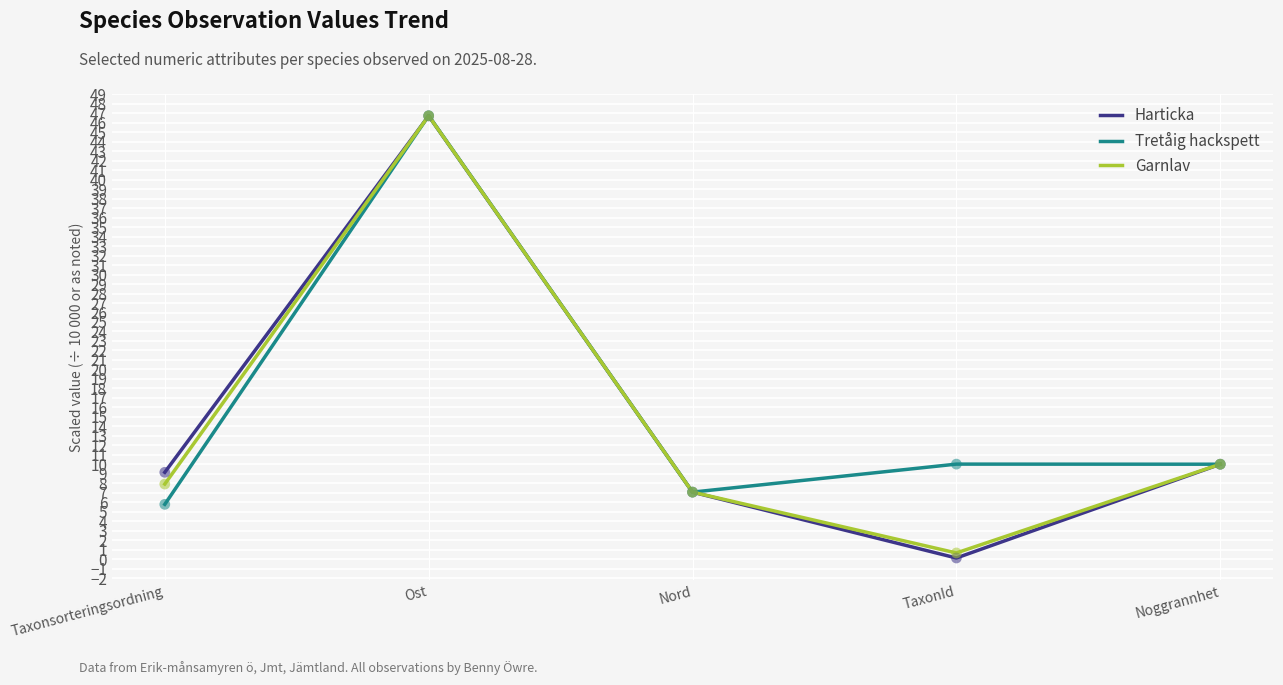

Is the value of Garnlav at Nord greater than the value of Harticka at Noggrannhet?

No